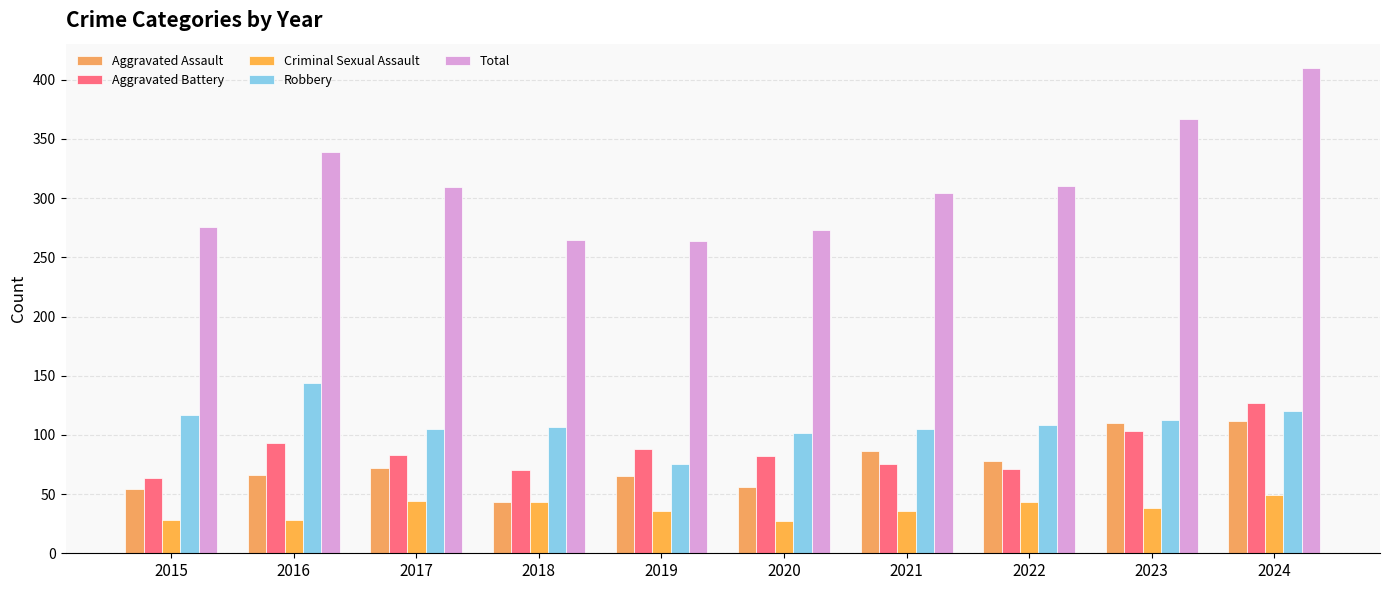

What is the total value across all series at 2018?

528